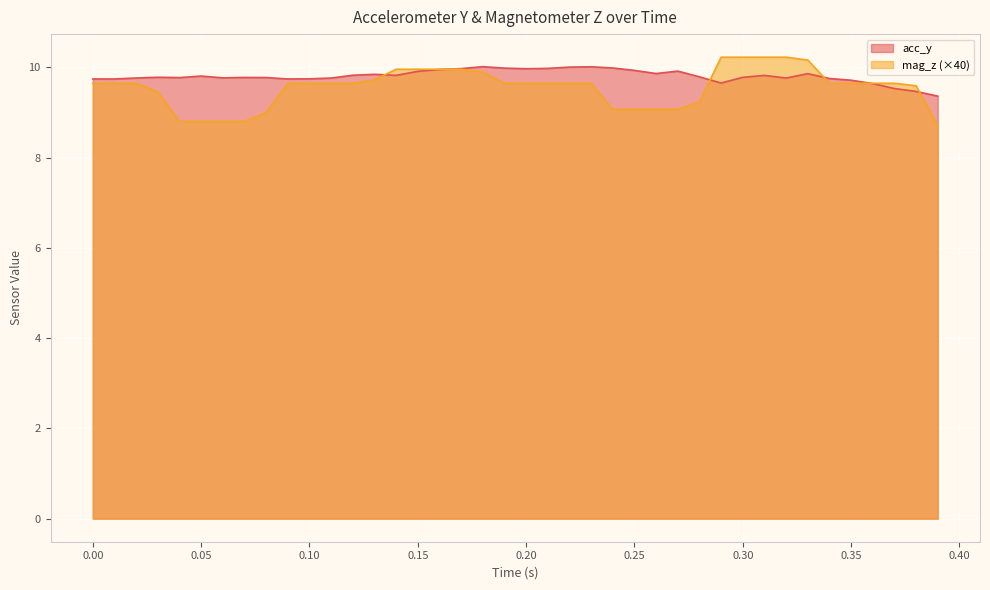

True or false: acc_y has more than 1 points higher than both neighbors.

True